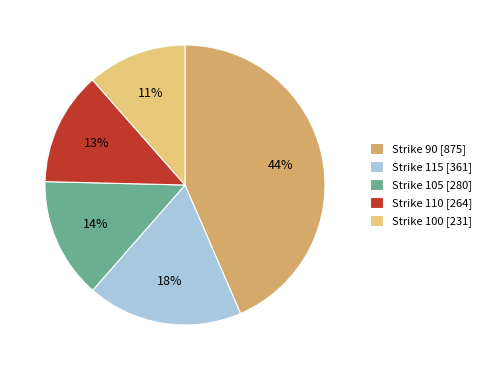

To the nearest percent, what percentage of the pie is Strike 100 [231]?

11%